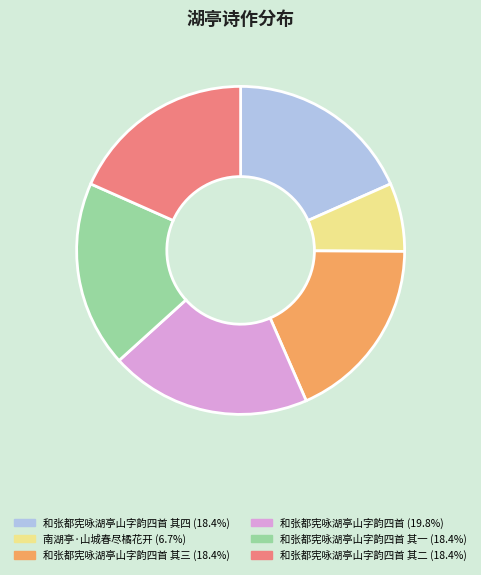

Is there any slice that represents more than half of the pie?

No